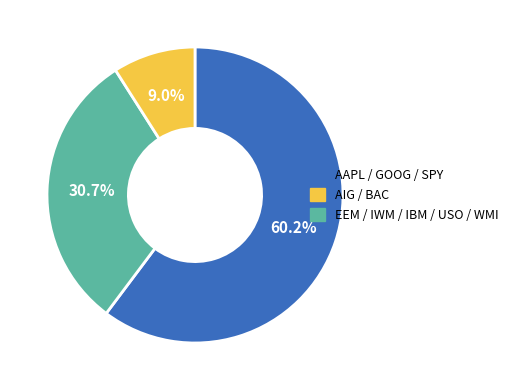

Is there a majority slice in this chart?

Yes